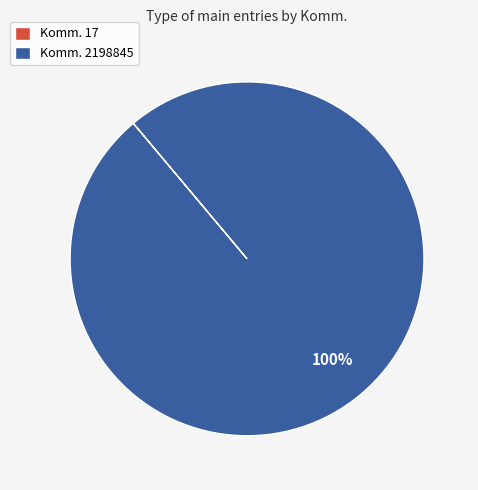

To the nearest percent, what percentage of the pie is Komm. 2198845?

100%